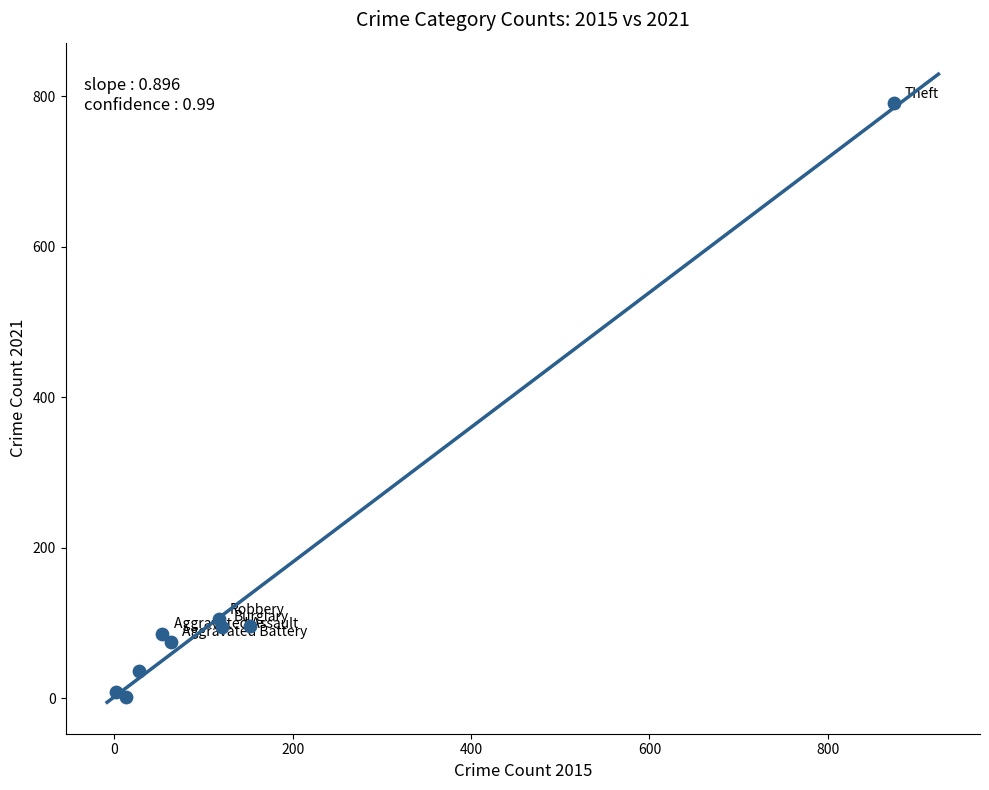

What is the average X value?

158